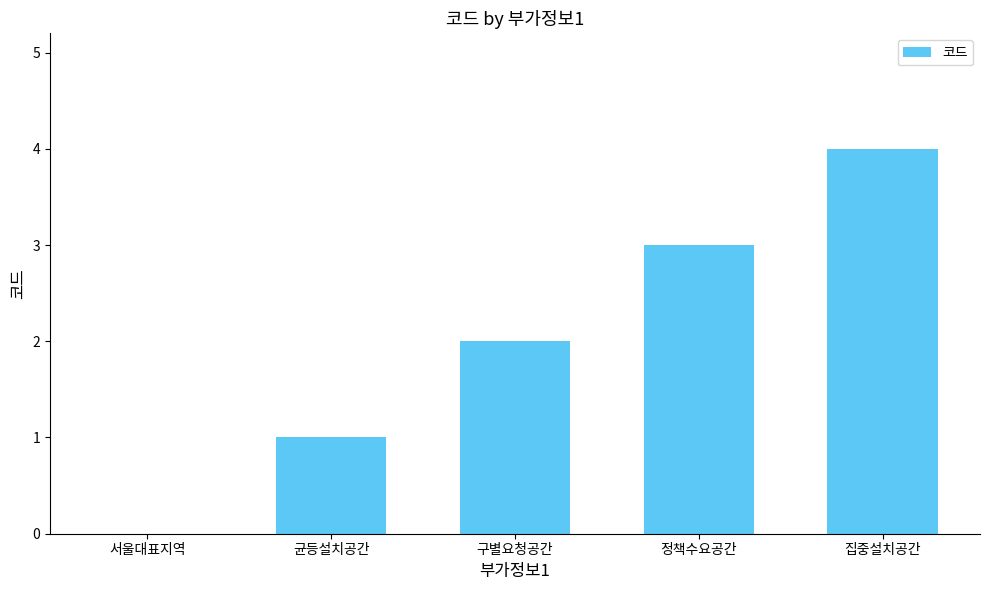

Which label corresponds to the largest value in the chart?

집중설치공간